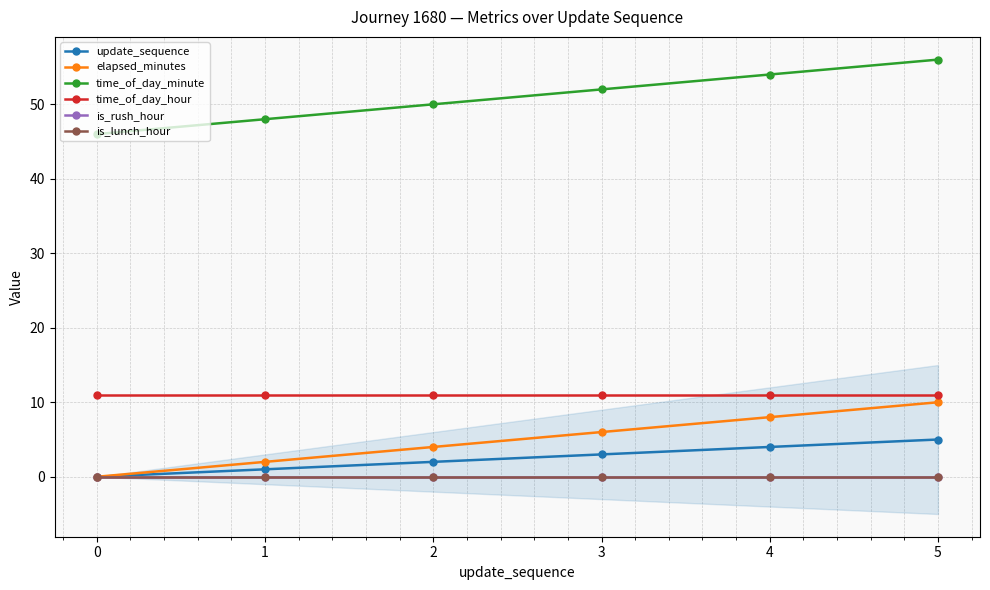

Does the chart display data point markers on the line(s)?

Yes